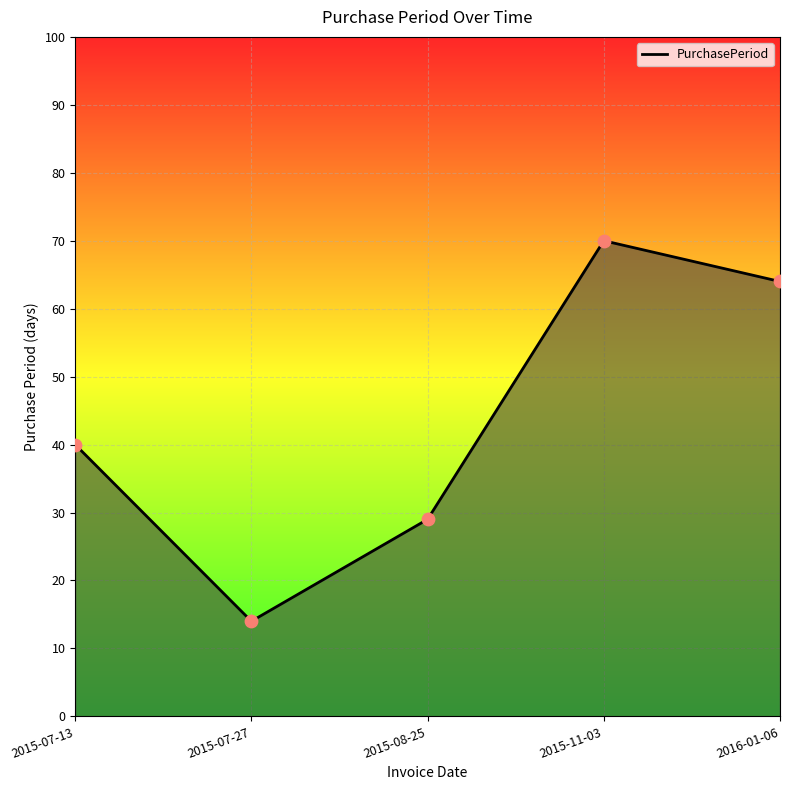

What is the ratio of the value at 2015-07-13 to the value at 2015-07-27?

2.9